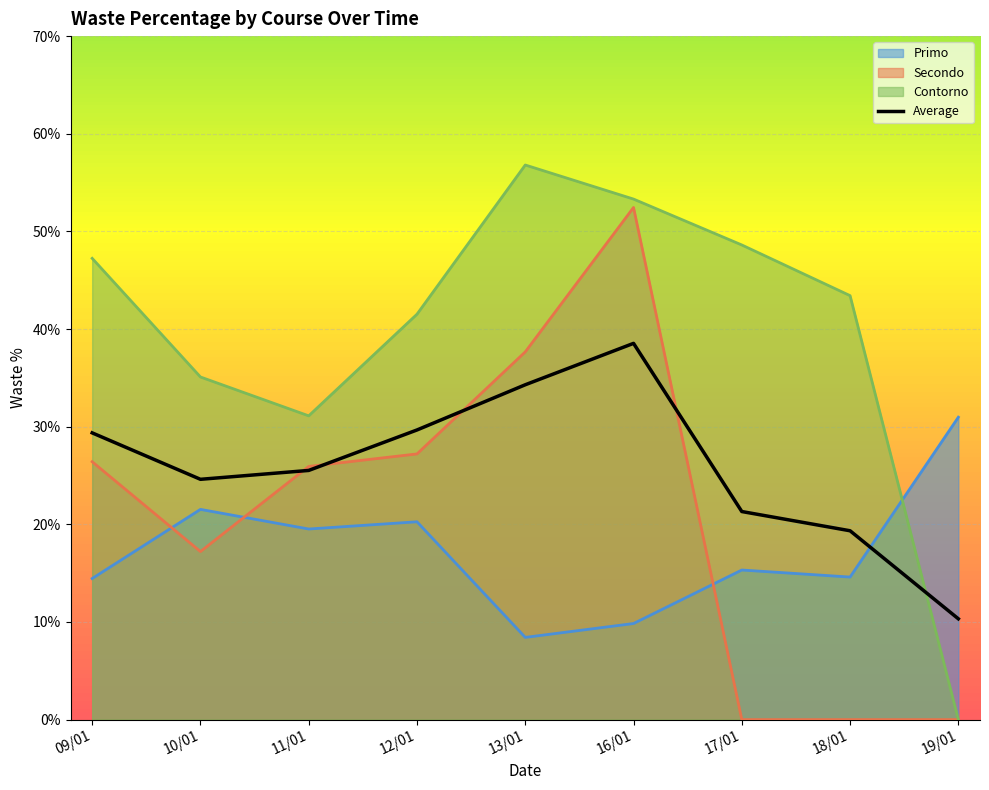

At which label is Primo closest to 19?

11/01